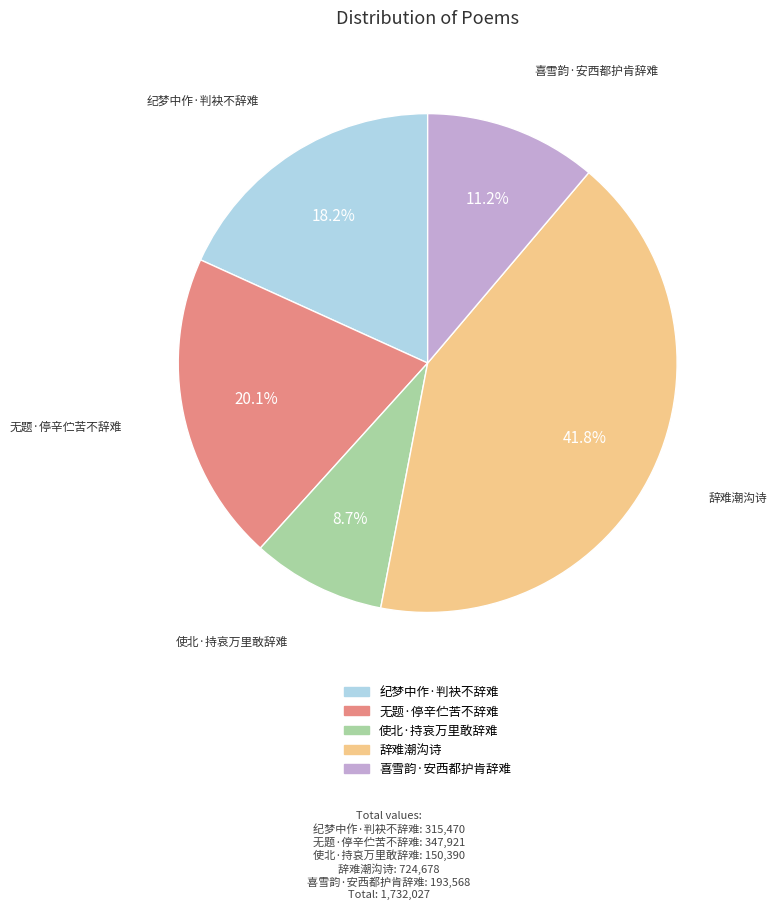

What is the ratio of the value at 无题·停辛伫苦不辞难 to the value at 使北·持哀万里敢辞难?

2.3